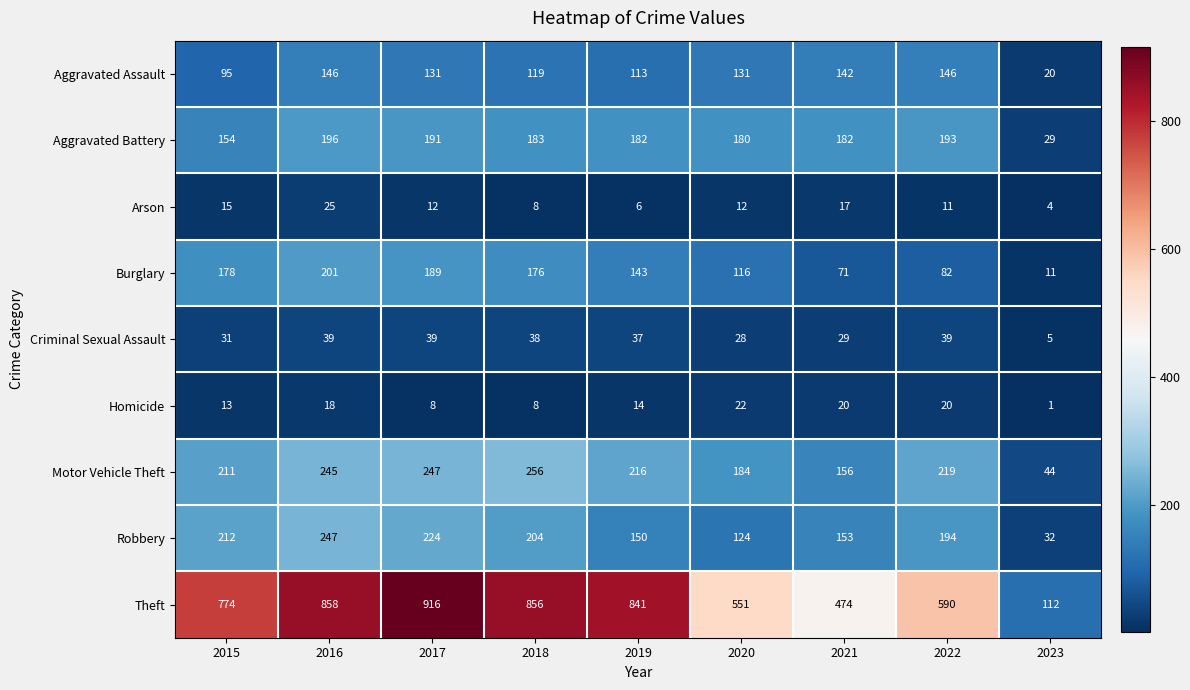

List the labels in order of Motor Vehicle Theft value, largest first.

2018, 2017, 2016, 2022, 2019, 2015, 2020, 2021, 2023